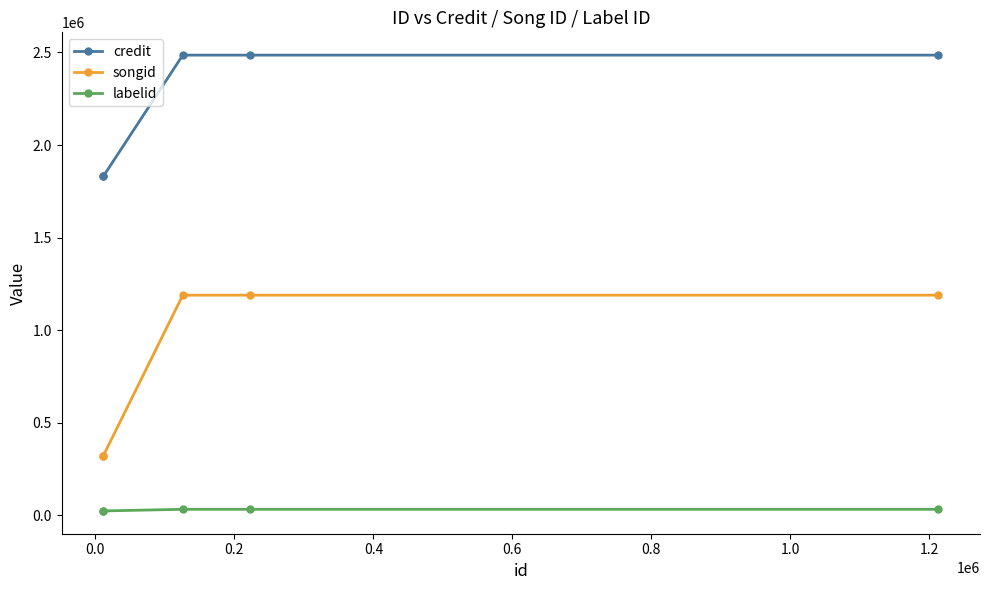

At which category is the sum across all series the highest?

0.2